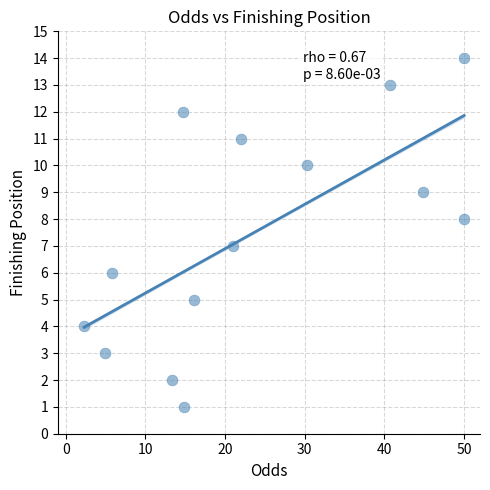

What is the range of Y values (max minus min)?

13